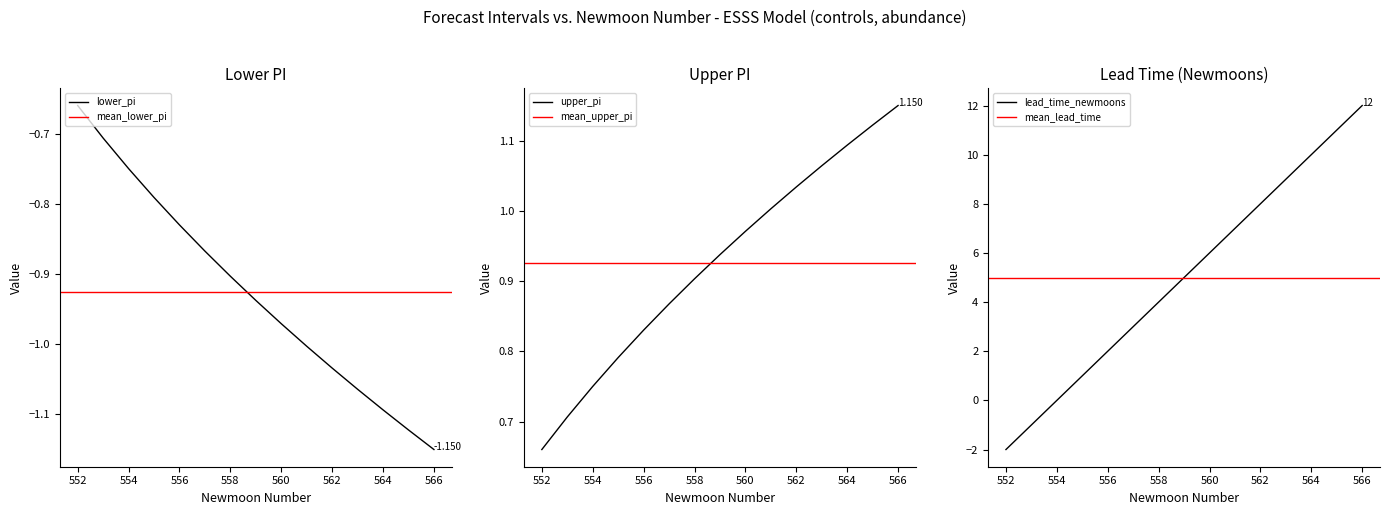

What is the value of the lower_pi point at the 4th from the left?

-0.8